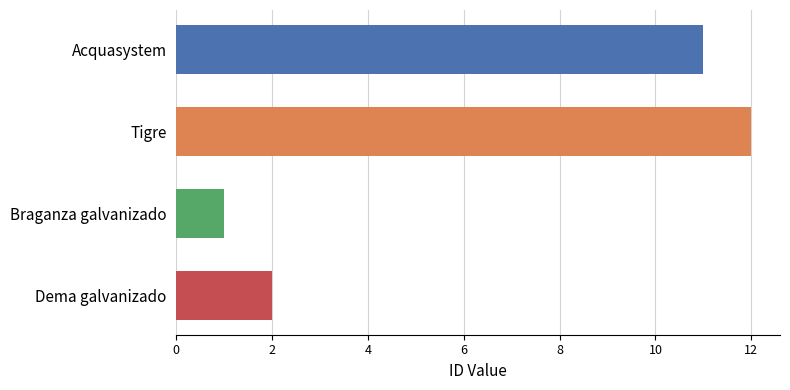

The chart shows a value of 2 at Dema galvanizado. True or false?

True